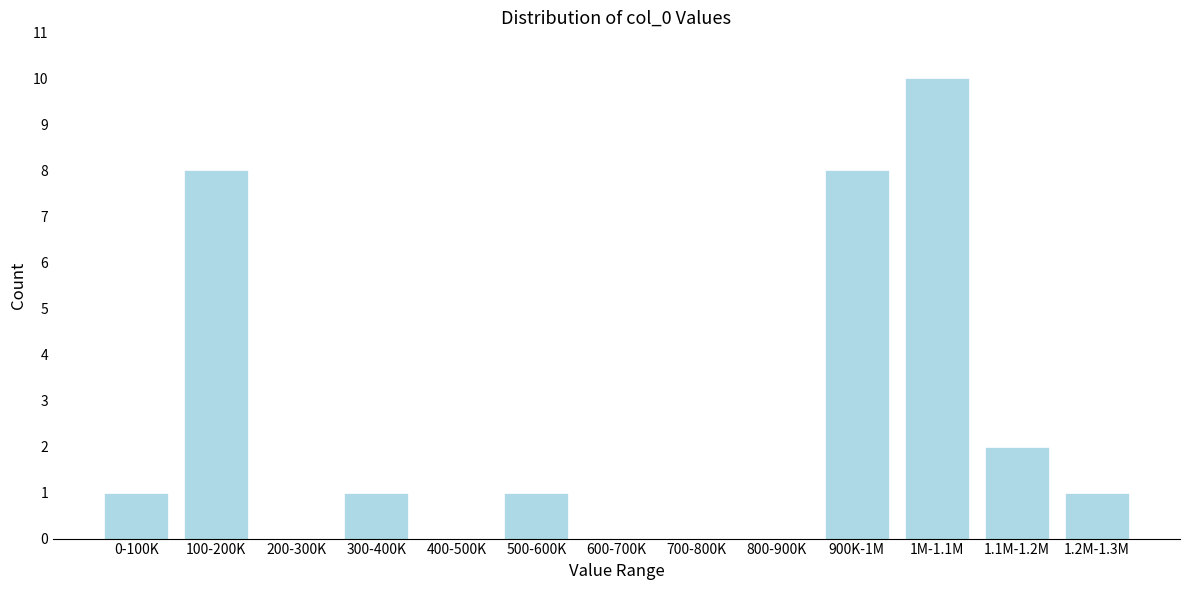

Reading left to right, transcribe all the data shown in this chart.

0-100K=1	100-200K=8	200-300K=0	300-400K=1	400-500K=0	500-600K=1	600-700K=0	700-800K=0	800-900K=0	900K-1M=8	1M-1.1M=10	1.1M-1.2M=2	1.2M-1.3M=1